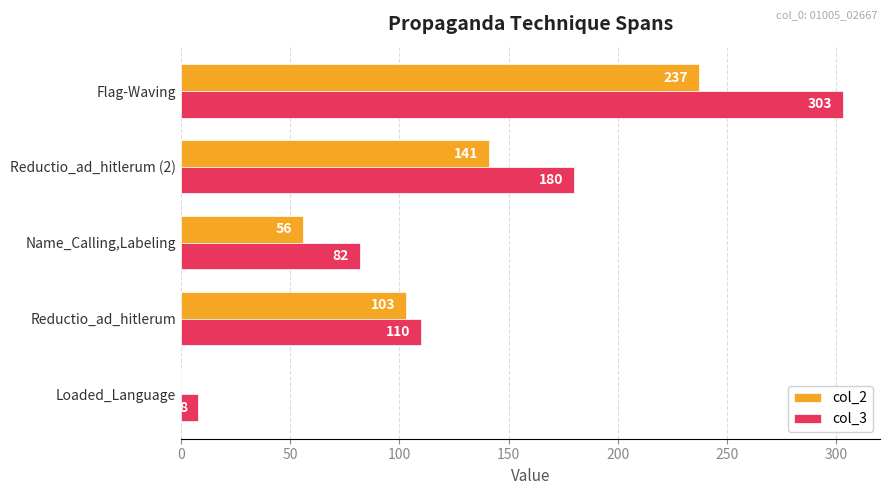

Where is col_2 nearest to the value 118?

Reductio_ad_hitlerum